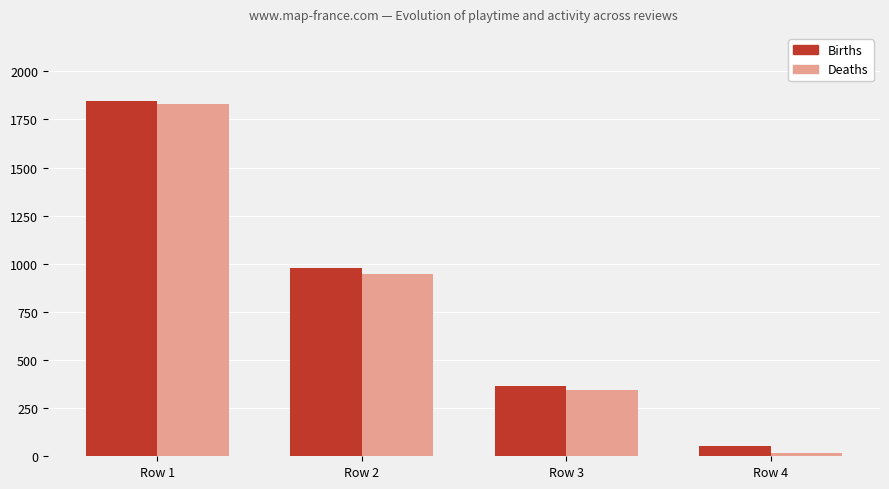

Which category has the highest value in the Deaths series?

Row 1